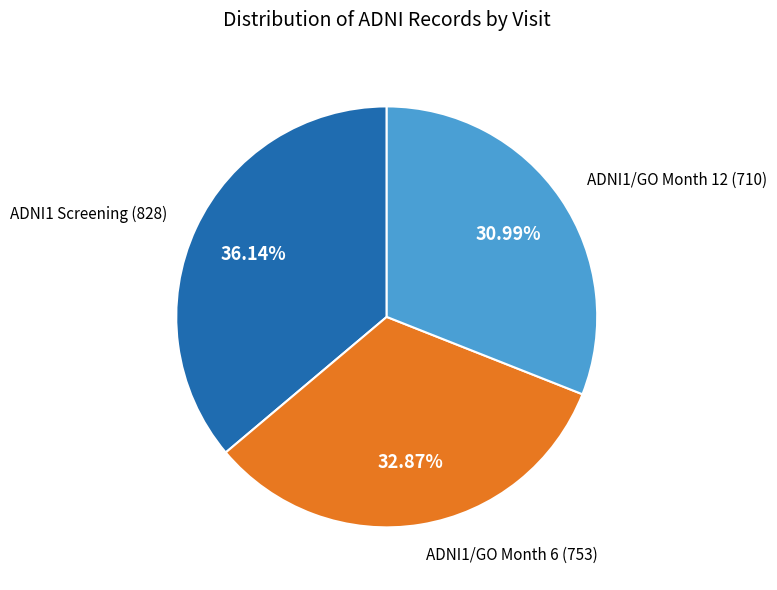

Is there any slice that represents more than half of the pie?

No